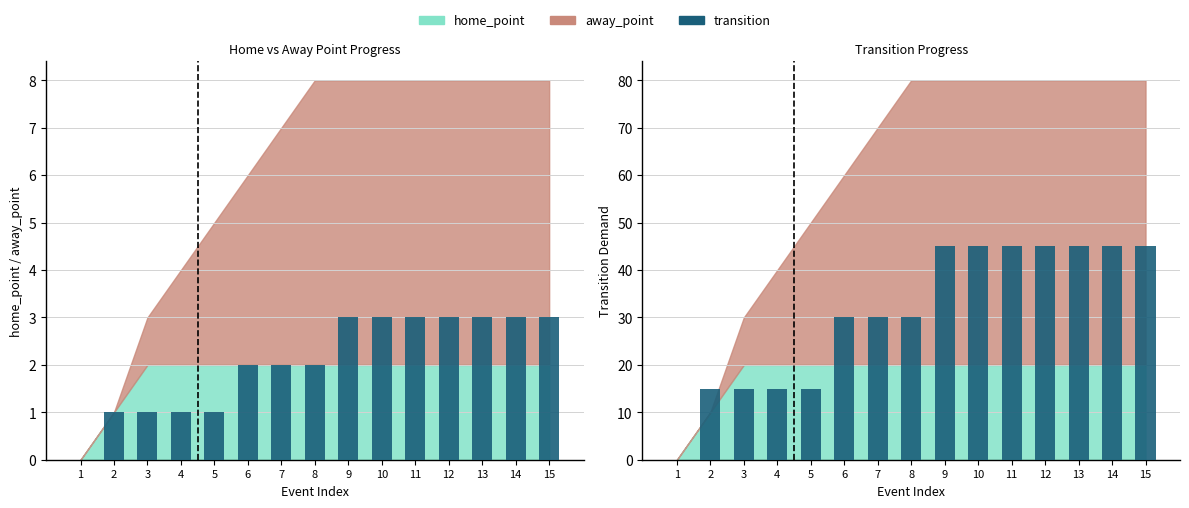

Between 14 and 12, which is larger?

14